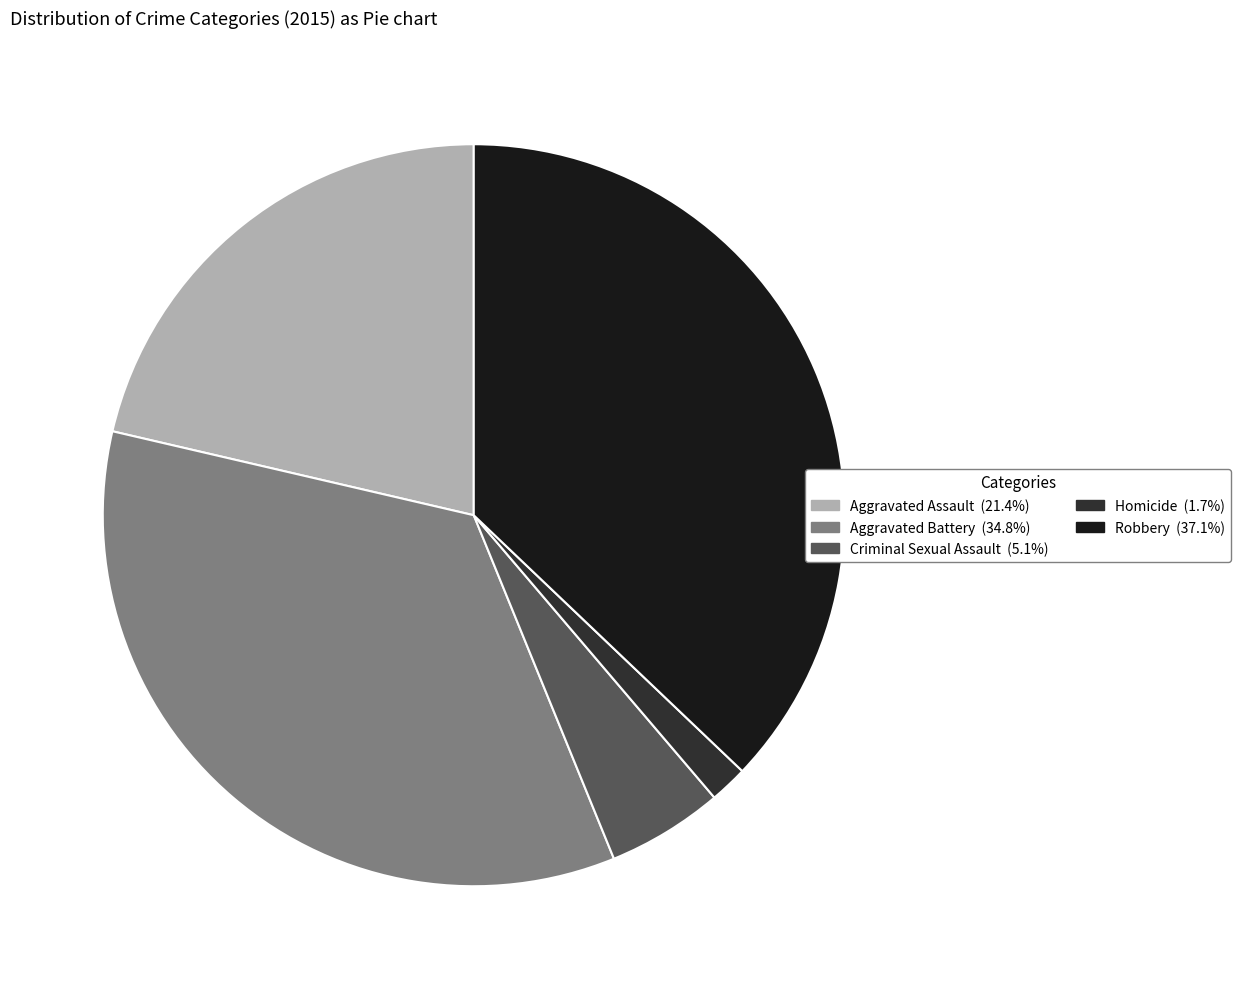

Is there any slice that represents more than half of the pie?

No